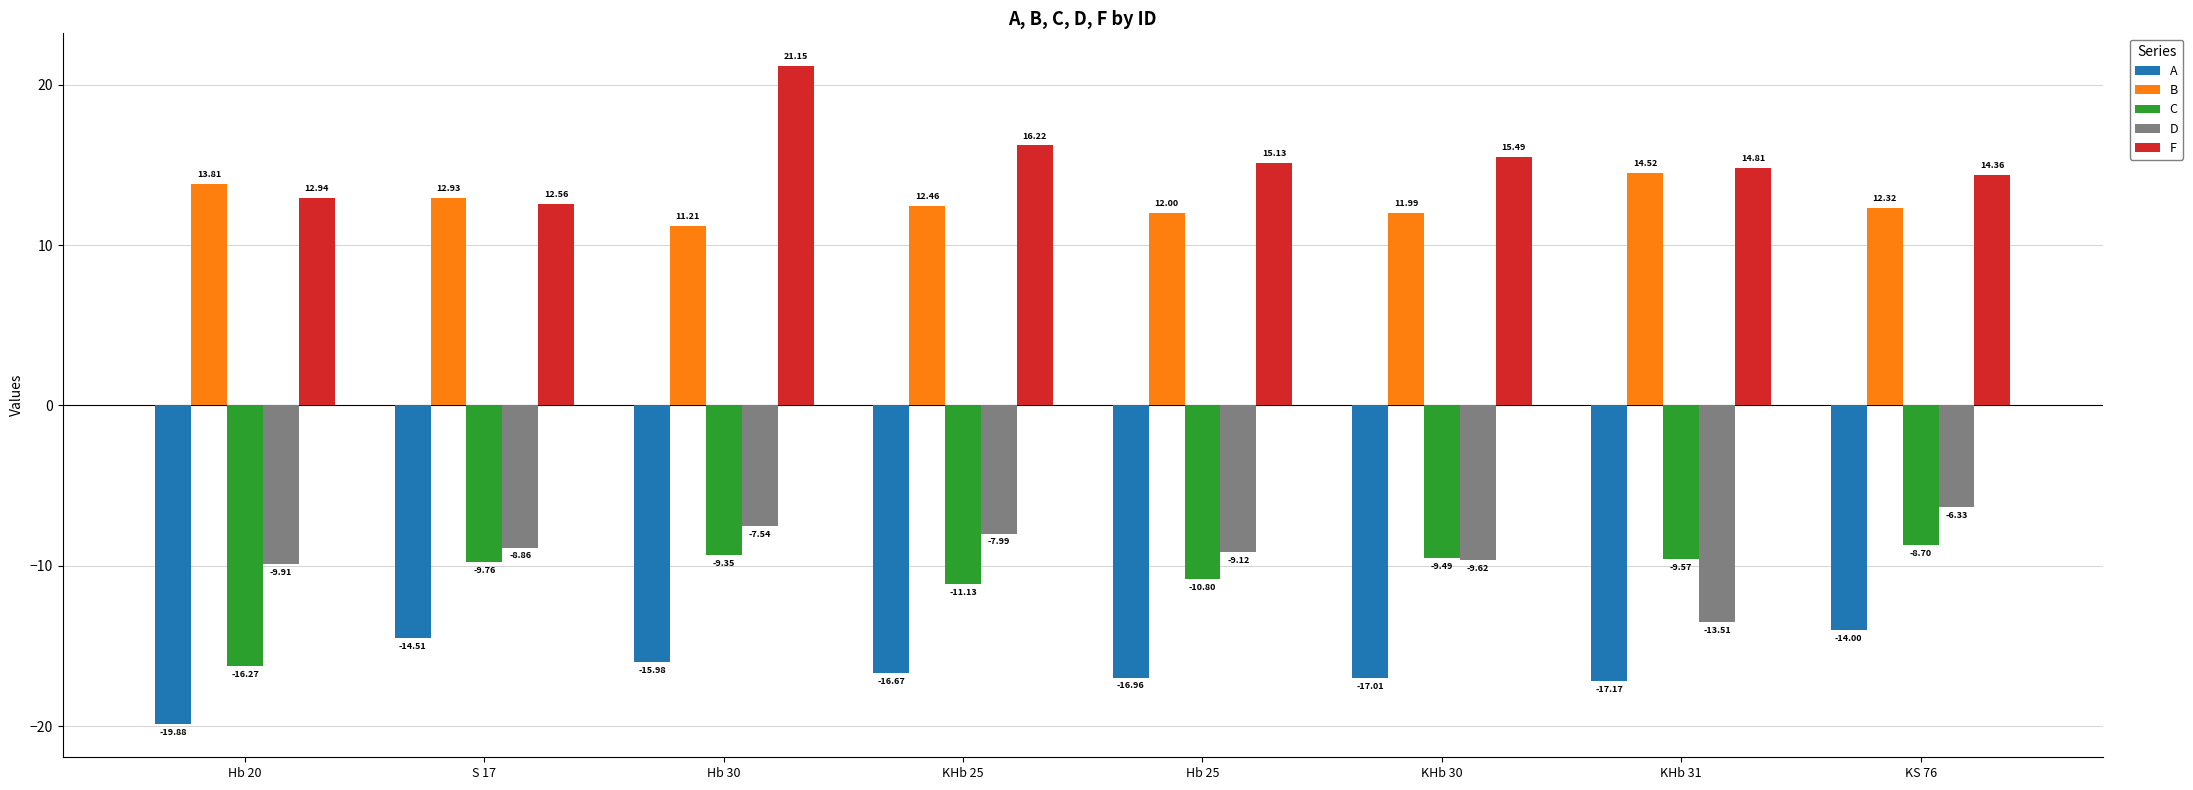

At how many categories does at least one series exceed 0?

8